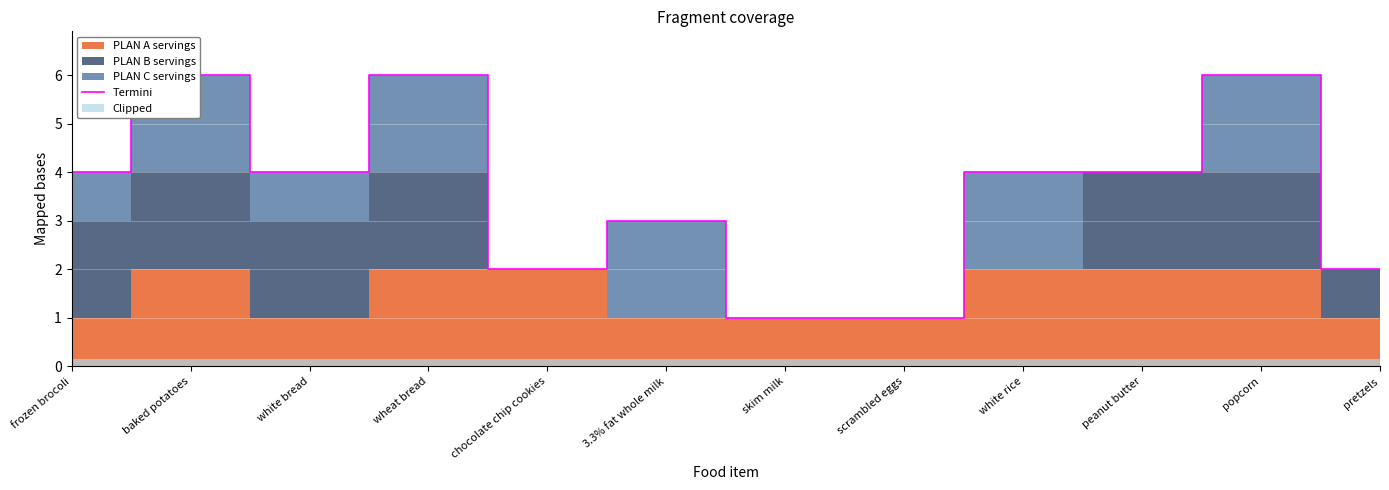

What is the sum of all values?

43